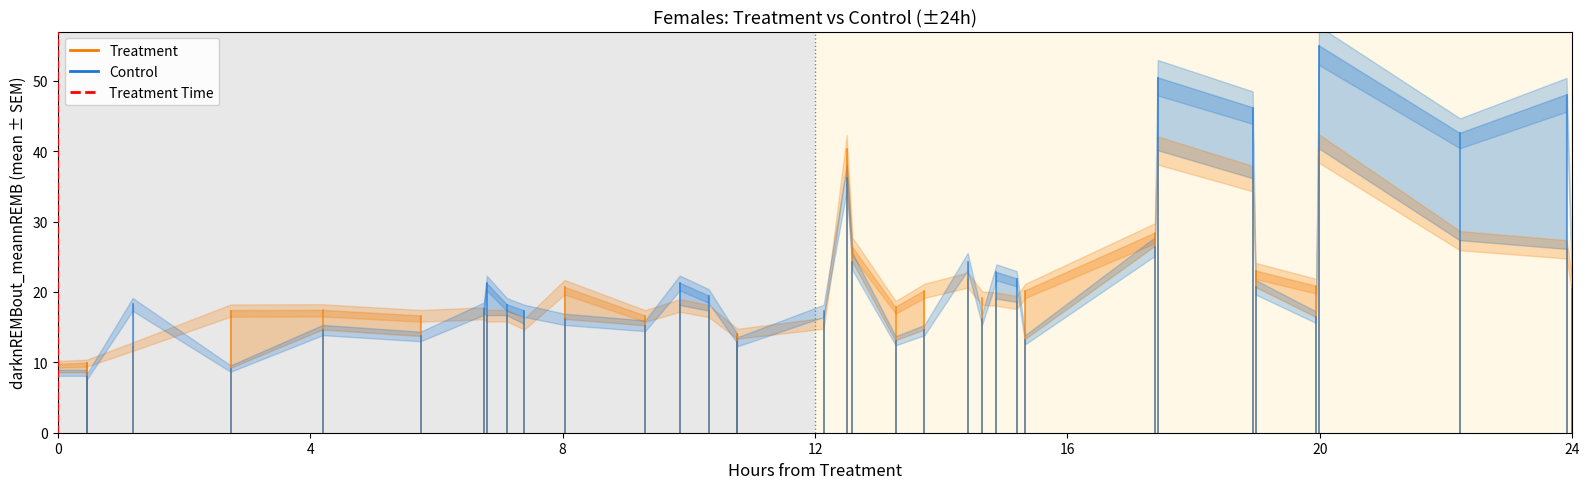

At which label does Control first exceed 8?

4